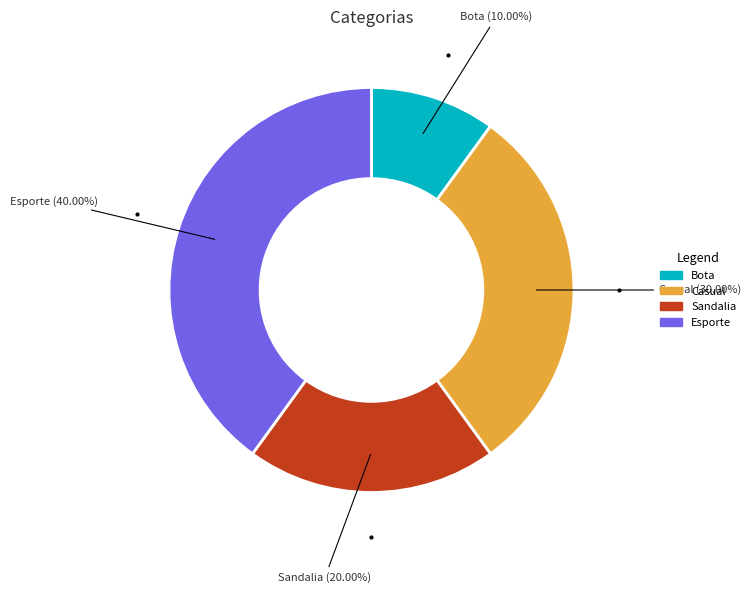

Is it true that Casual is 30% of the pie?

True